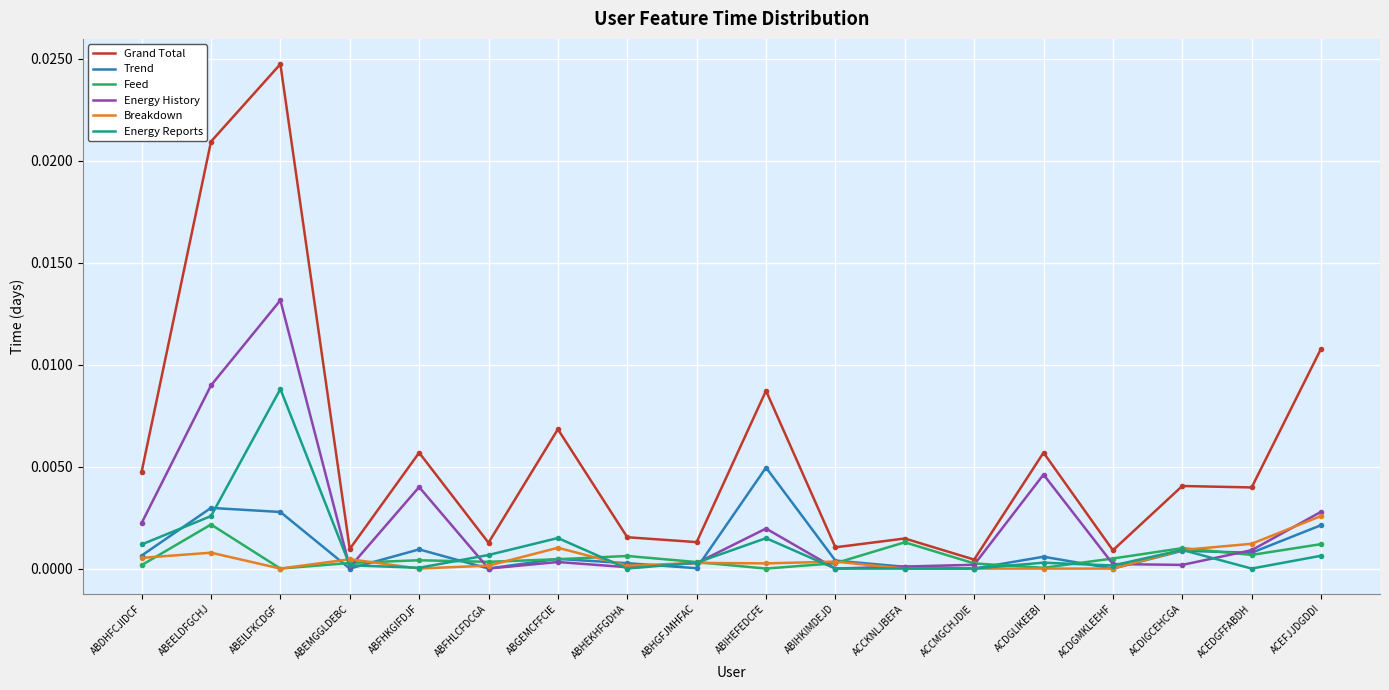

The value of Breakdown at ABFHLCFDCGA is 0.0. True or false?

True